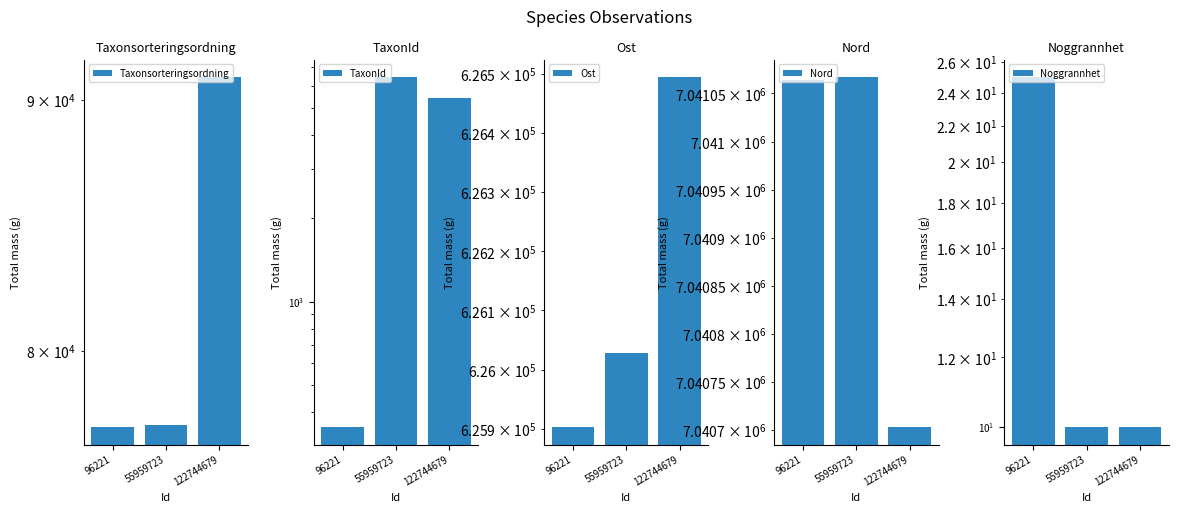

How many series are shown in this chart?

5